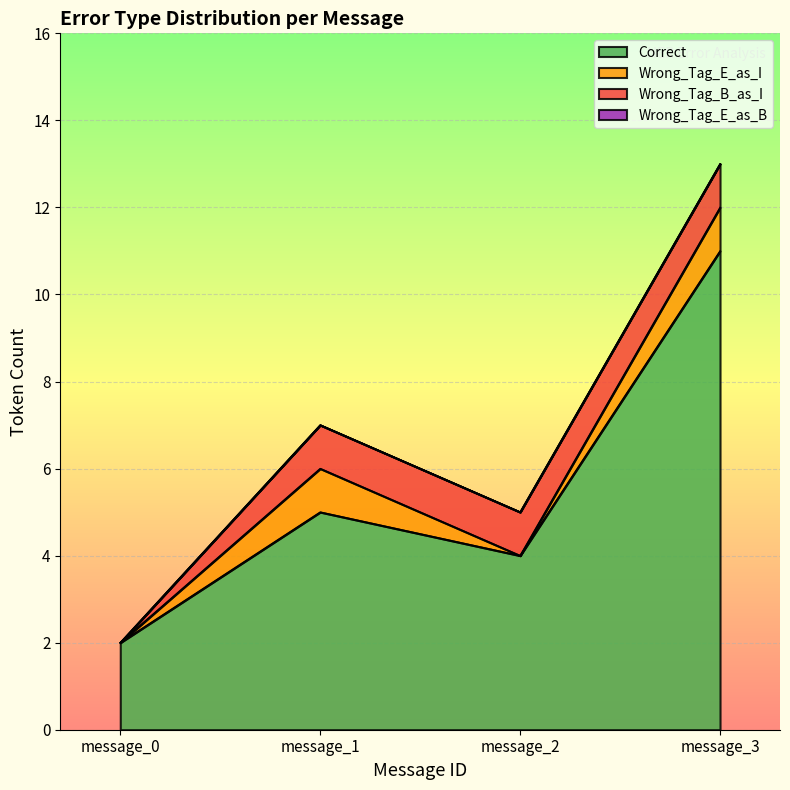

How many data points does each series have?

4